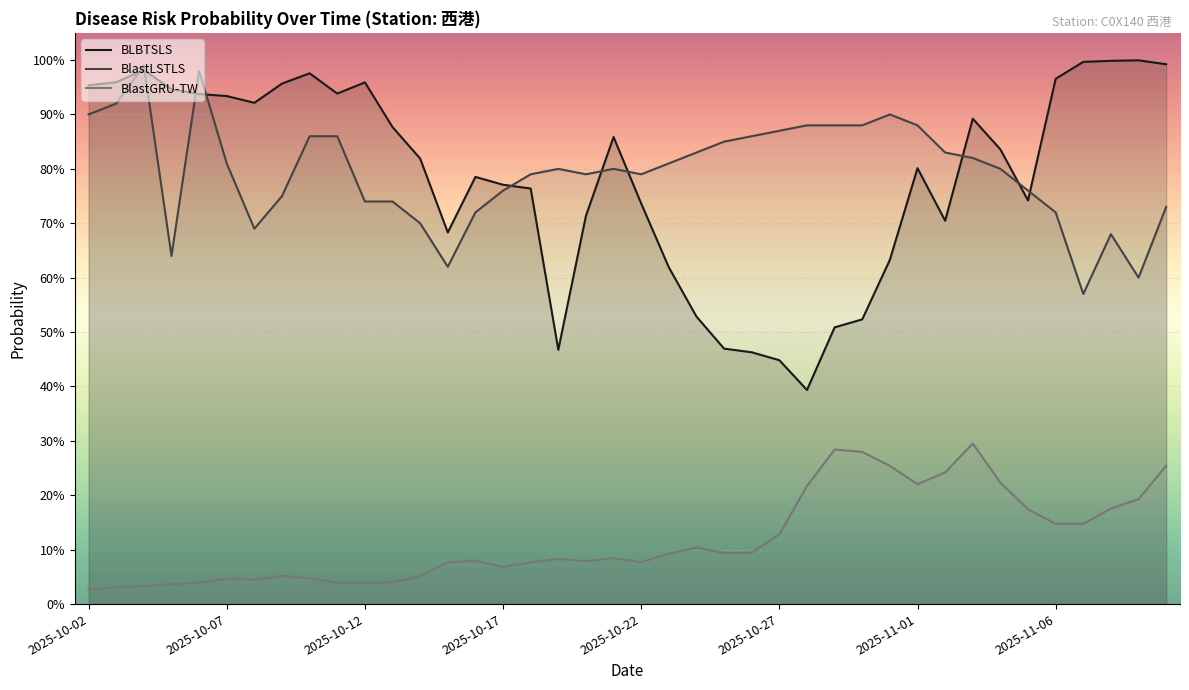

Is this an area chart (filled region under the line)?

No